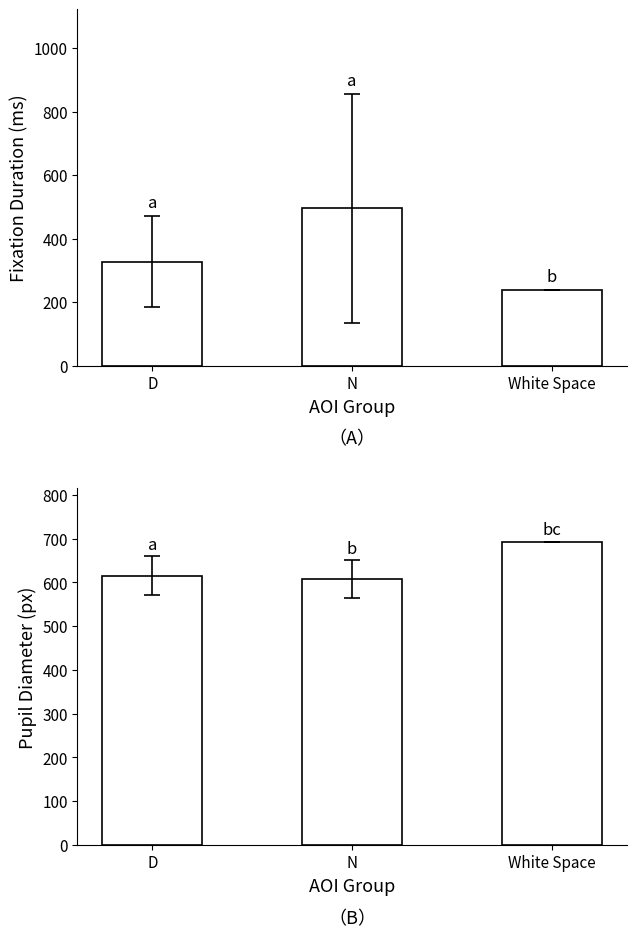

Is it true that Mean Fixation Duration equals 327.7 at D?

True